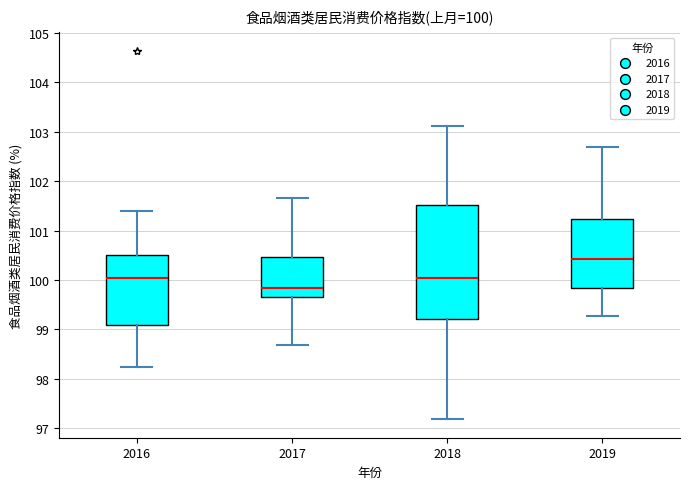

Comparing the boxes themselves (not the whiskers), which one is the tallest?

2018